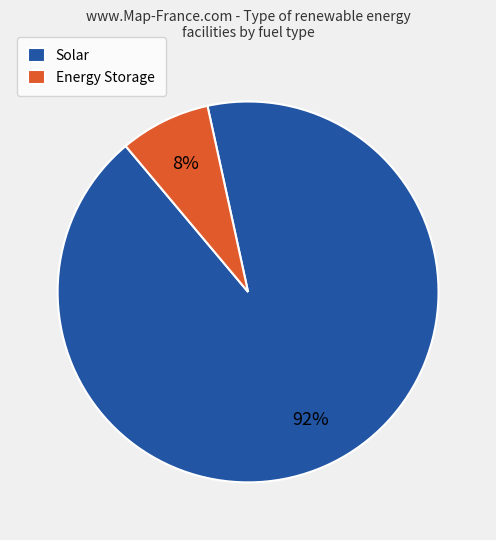

Is there any slice that represents more than half of the pie?

Yes